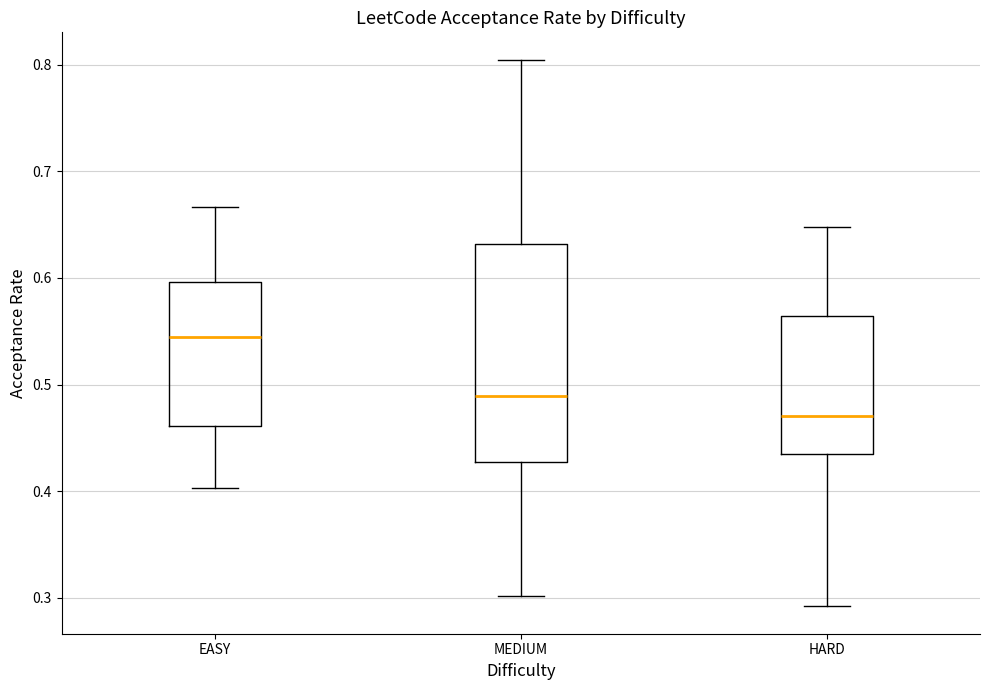

Reading left to right, read every box against the y-axis: the position of its median line, the range the box covers, and the ends of its whiskers. The values are not printed on the chart, so give them approximately, as read against the axis.

EASY: median 0.55, box 0.46 to 0.60, whiskers 0.40 to 0.67
MEDIUM: median 0.49, box 0.43 to 0.63, whiskers 0.30 to 0.80
HARD: median 0.47, box 0.43 to 0.56, whiskers 0.29 to 0.65